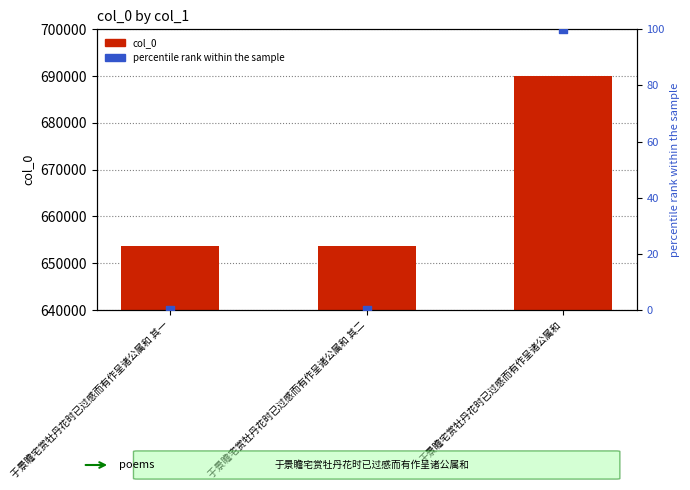

What are all the series names shown in the legend?

col_0, percentile rank within the sample